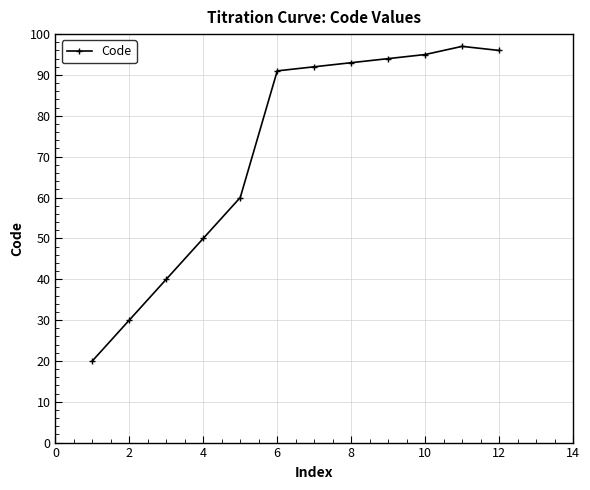

What is the value of the 1st point from the left?

20